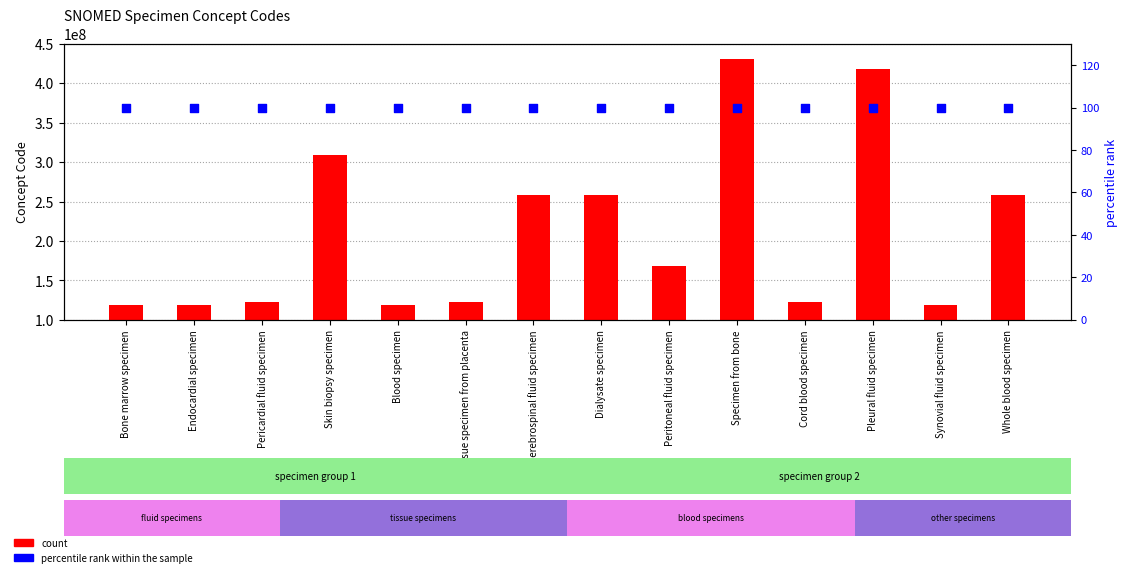

Which series contains the highest Y value?

count